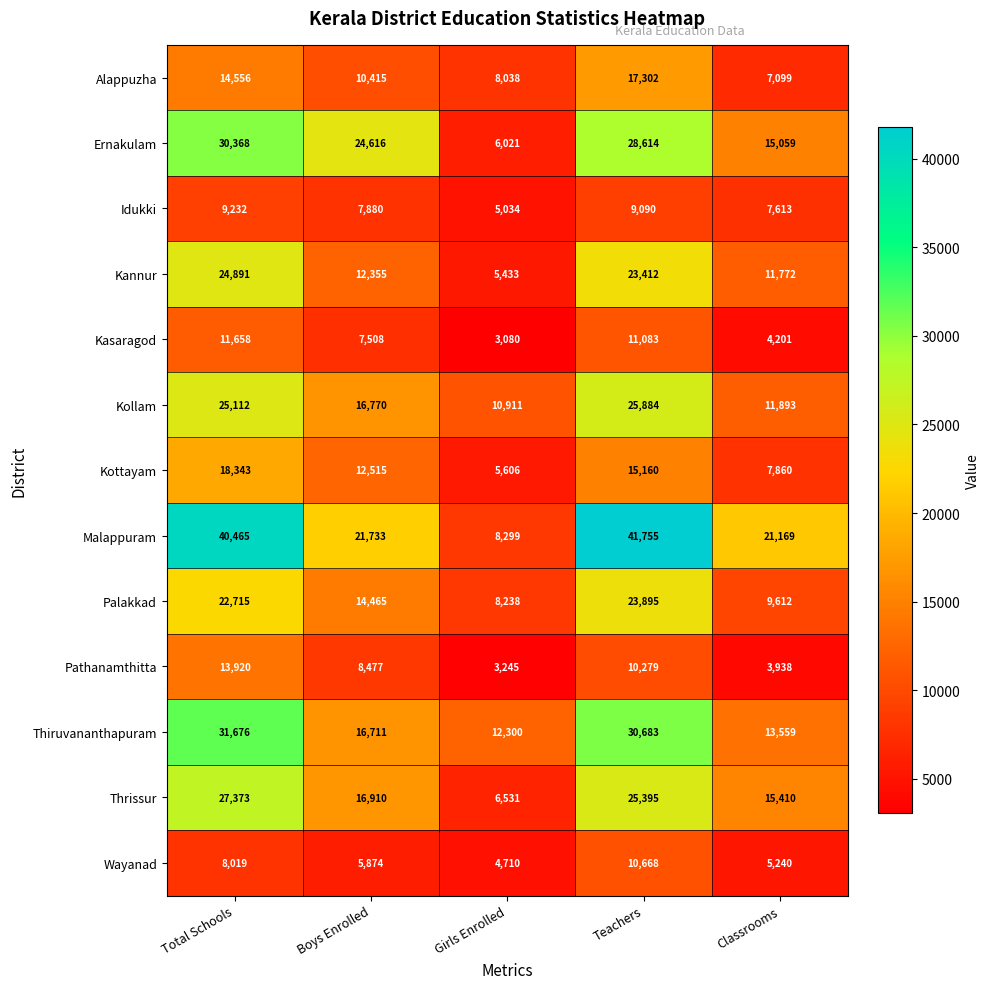

At which label is Thiruvananthapuram closest to 21988?

Boys Enrolled